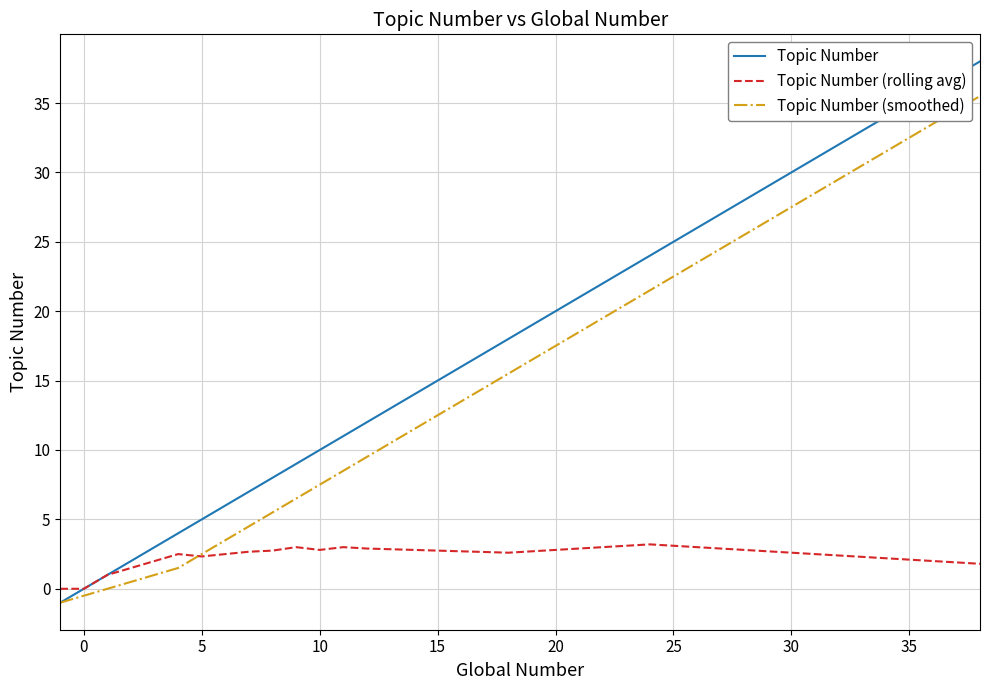

Which series has the largest total across all categories?

Topic Number